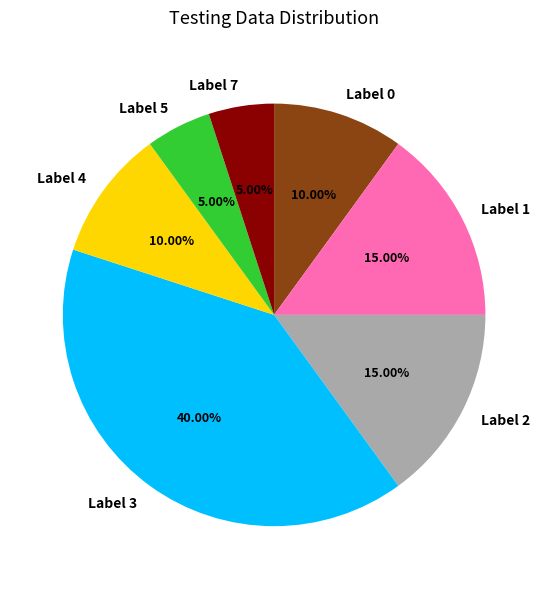

Do Label 1 and Label 7 together represent more than half of the pie?

No